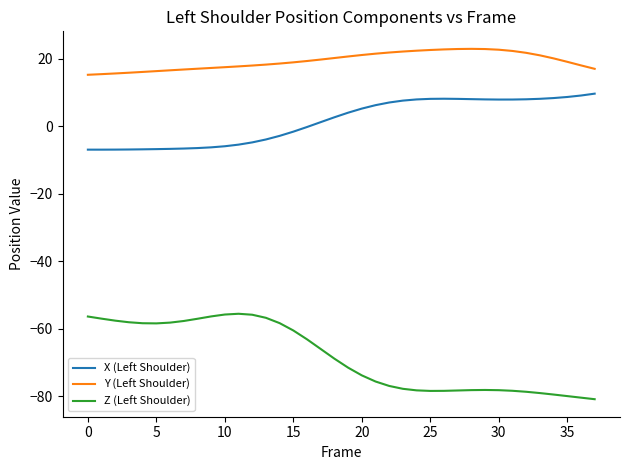

List the series in order of their overall mean, highest first.

Y (Left Shoulder), X (Left Shoulder), Z (Left Shoulder)